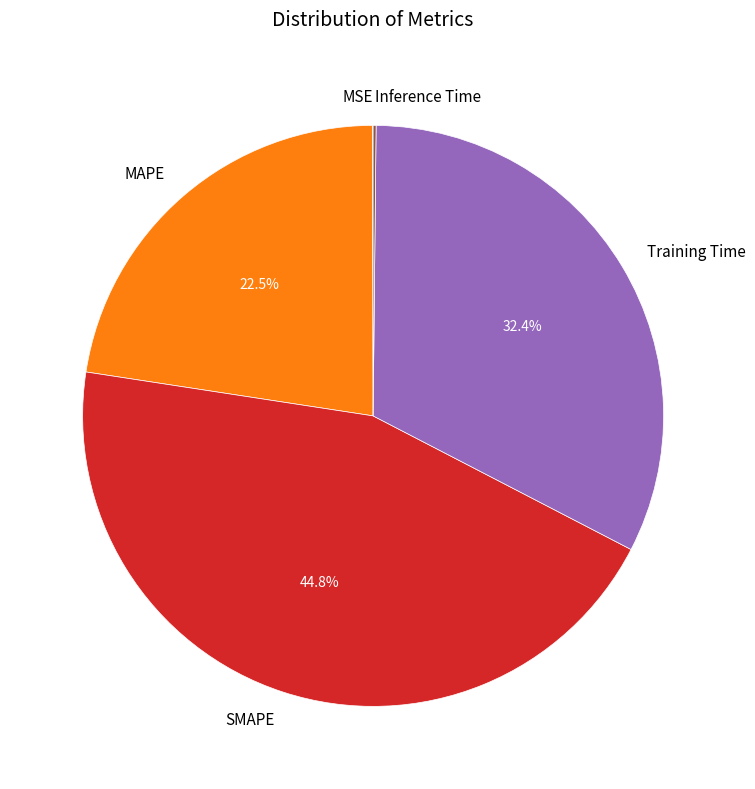

What is the largest slice in the pie chart?

SMAPE